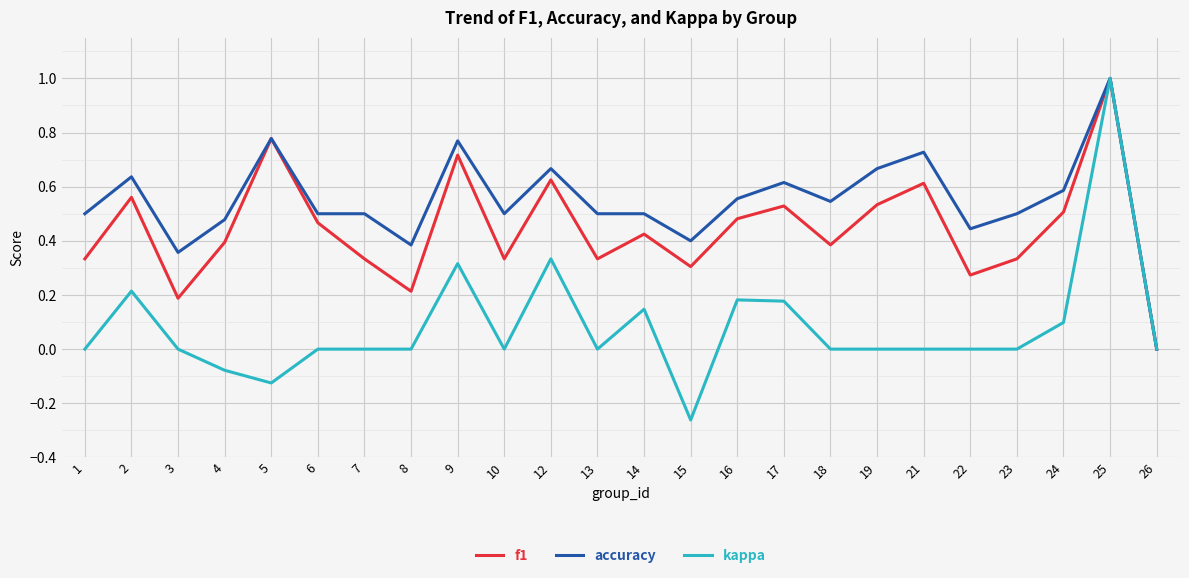

Which series has the widest spread of values?

kappa